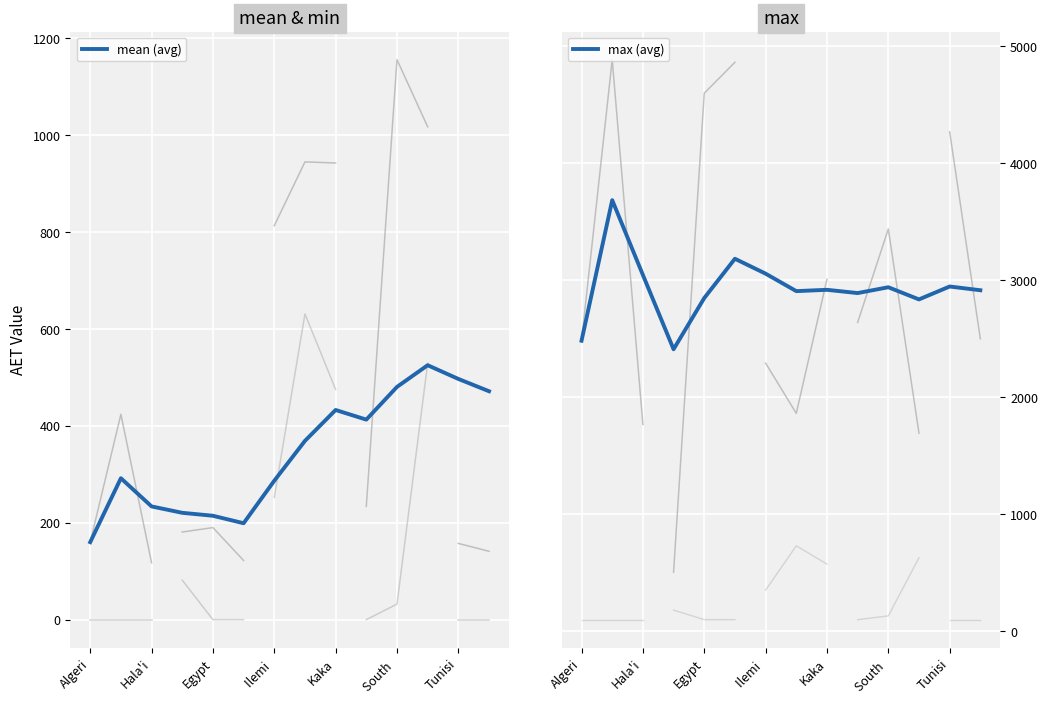

Rank the series by their average value, from lowest to highest.

mean (avg), max (avg)